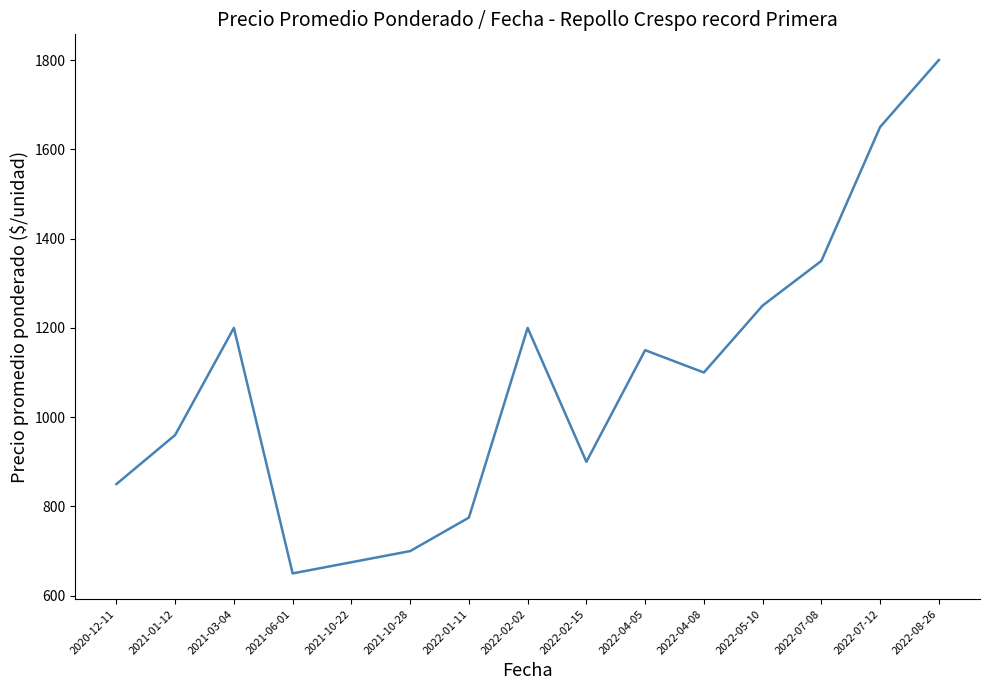

What is the smallest value displayed?

650